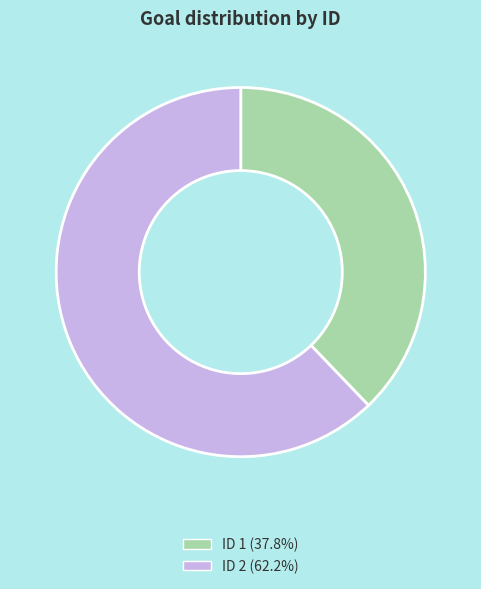

Is ID 2 (62.2%) the majority of the pie?

Yes